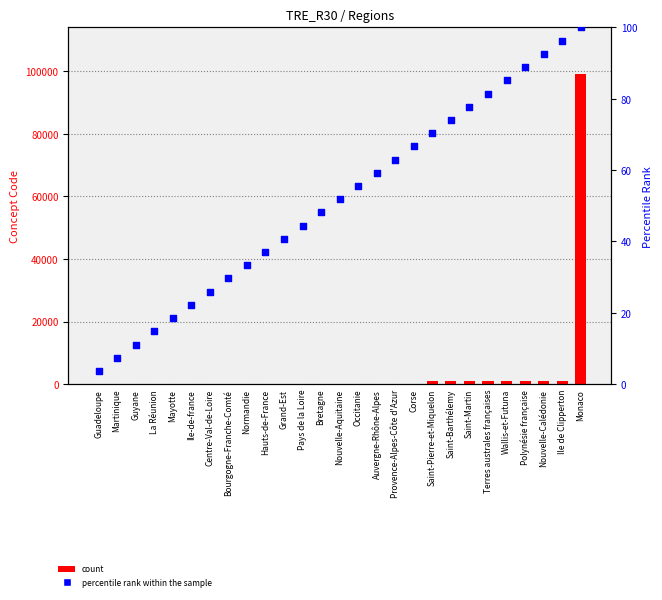

Which series has the largest total across all categories?

count